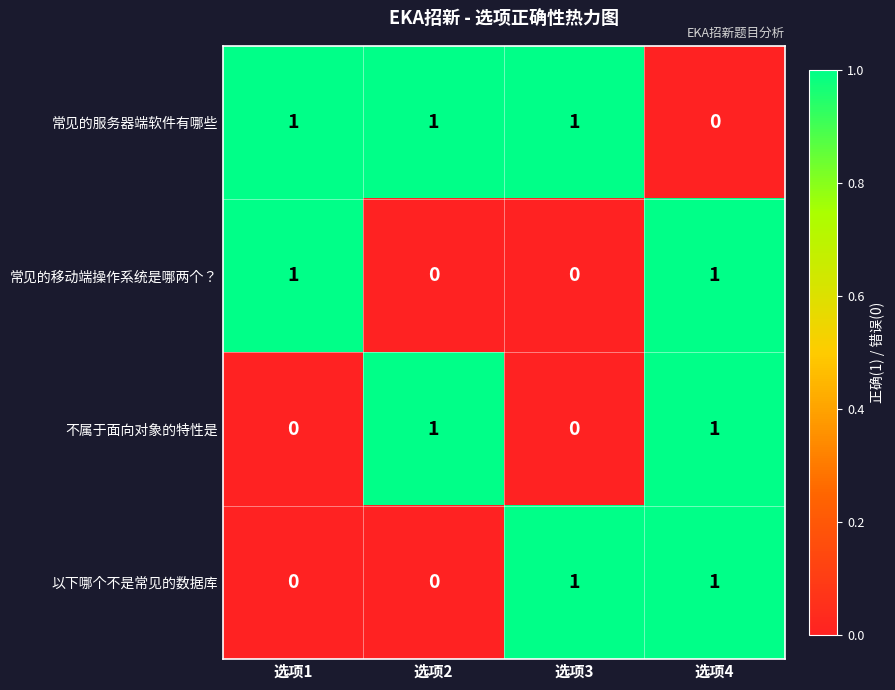

Which series has the largest total across all categories?

常见的服务器端软件有哪些